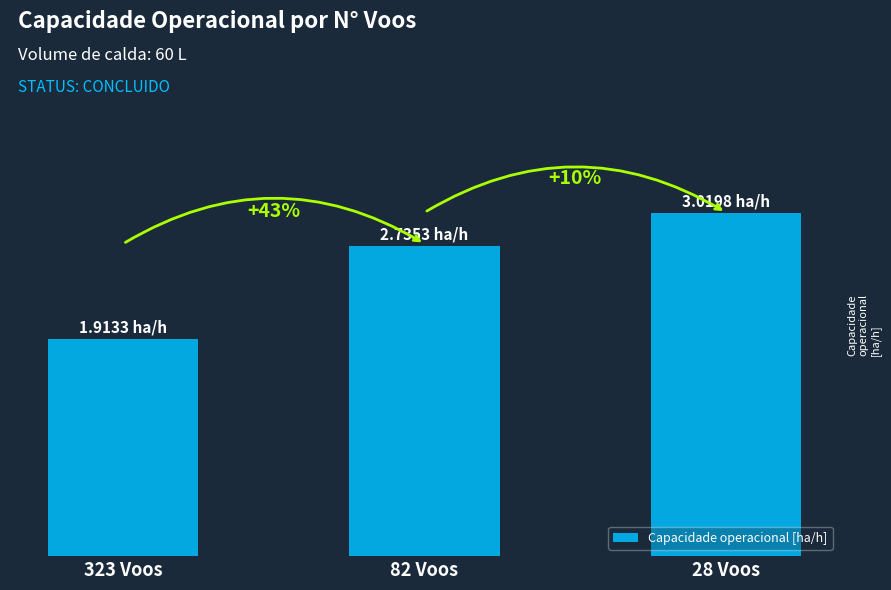

Reading left to right, list all the values displayed in this chart.

323 Voos=1.9	82 Voos=2.7	28 Voos=3.0